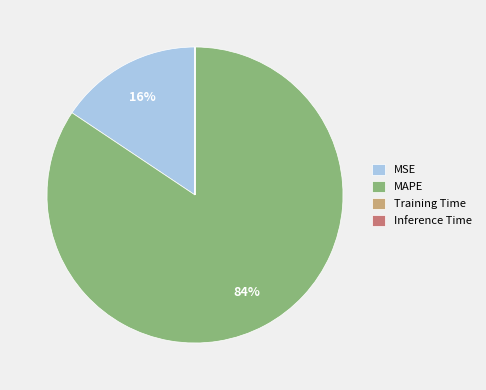

The MAPE slice represents 79% of the pie. True or false?

False